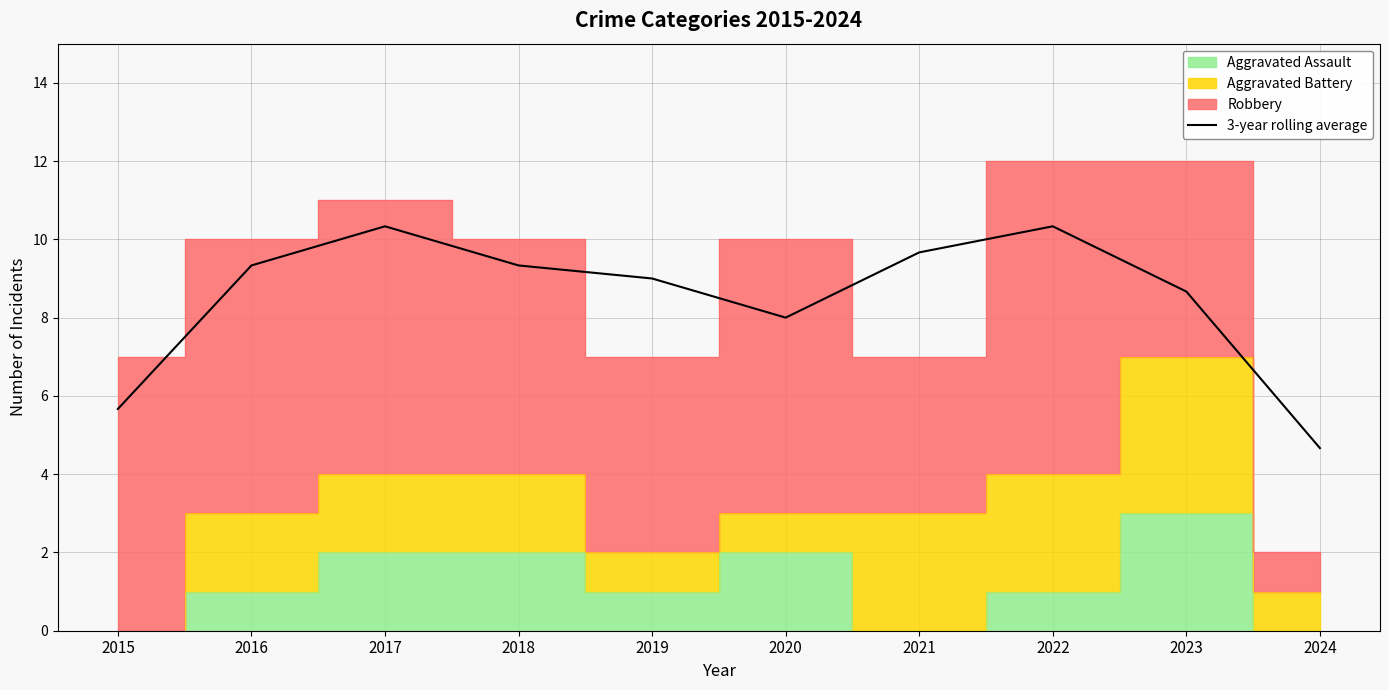

How many data points are less than 9?

4